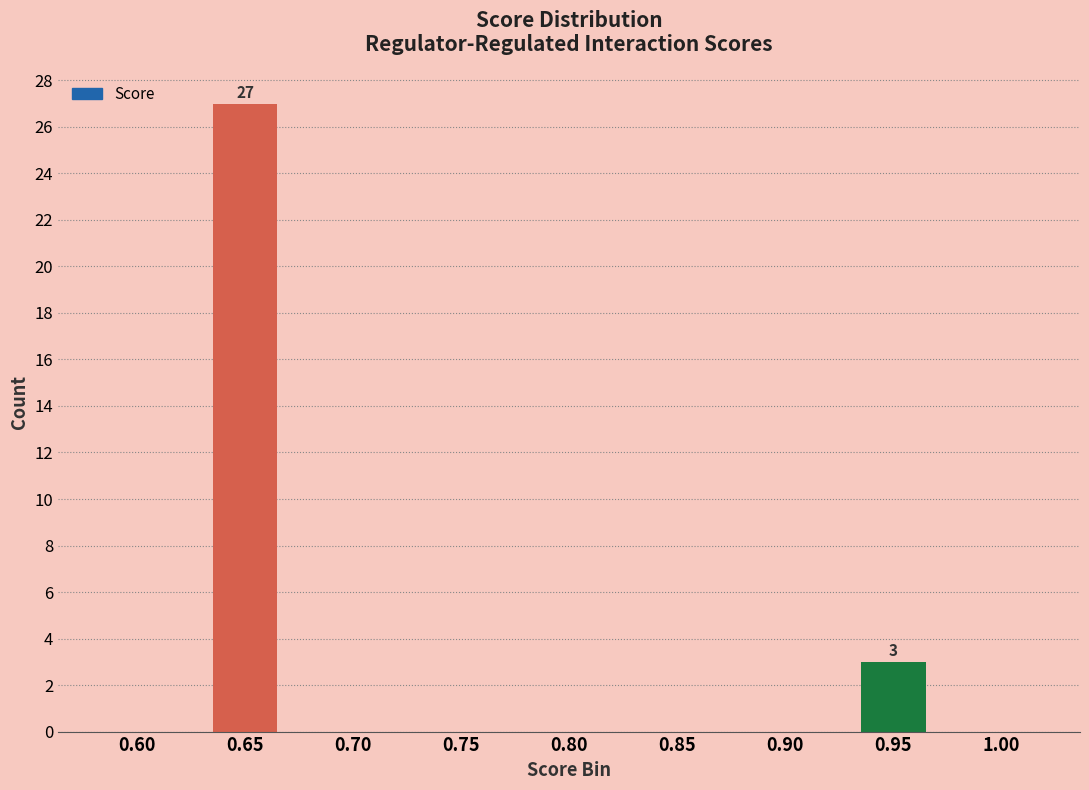

Reading left to right, what are all the values shown in this chart?

0.60=0	0.65=27	0.70=0	0.75=0	0.80=0	0.85=0	0.90=0	0.95=3	1.00=0